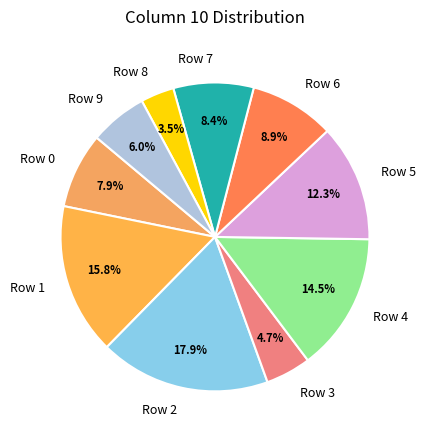

What percentage is NOT represented by Row 5?

87.7%